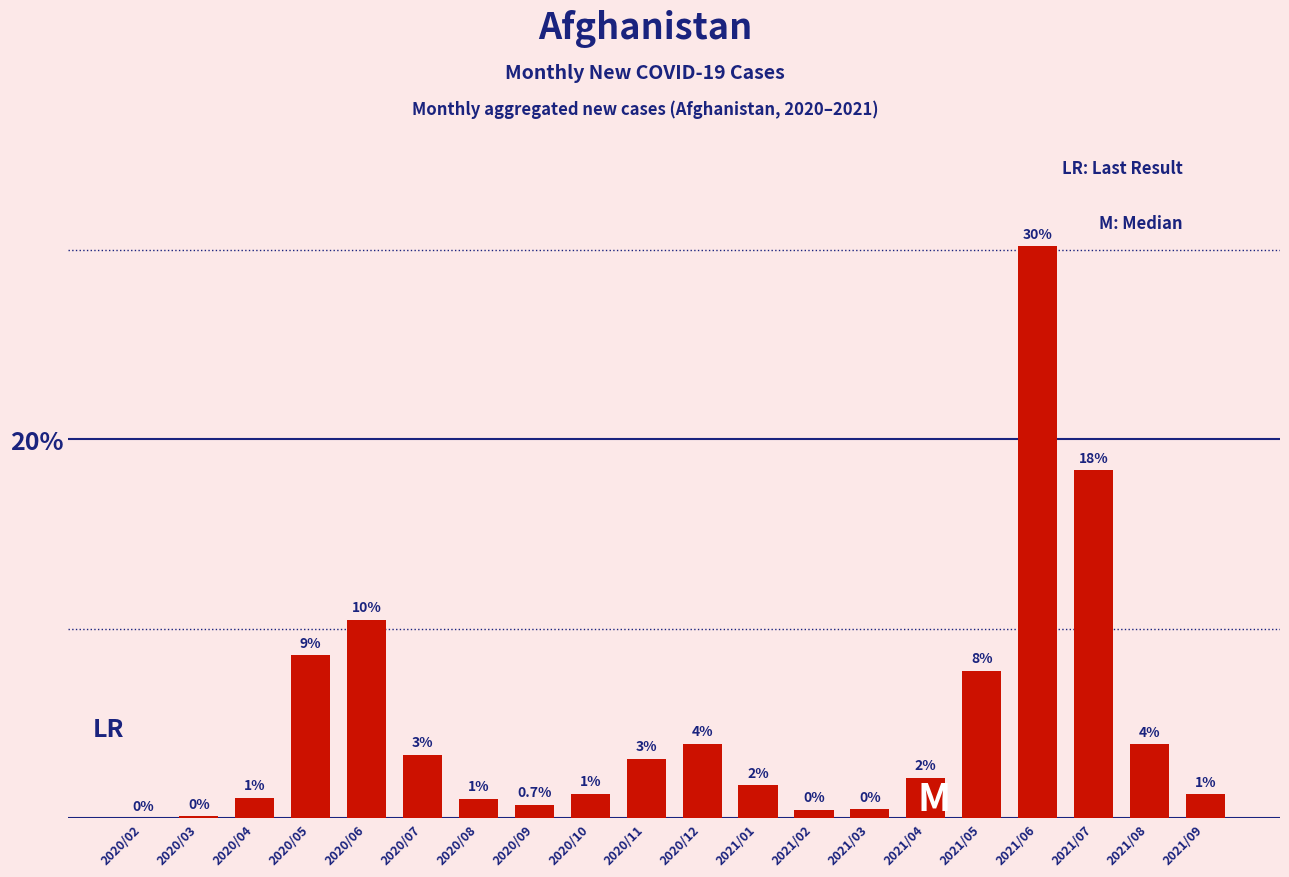

Are the bars horizontal?

No